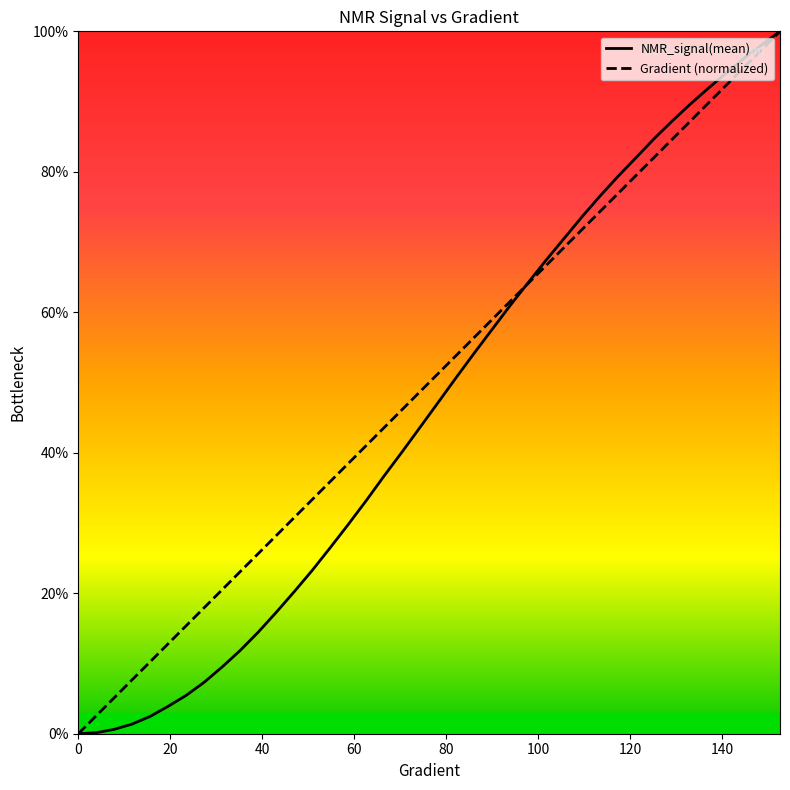

What is the maximum value for Gradient (normalized)?

100.0